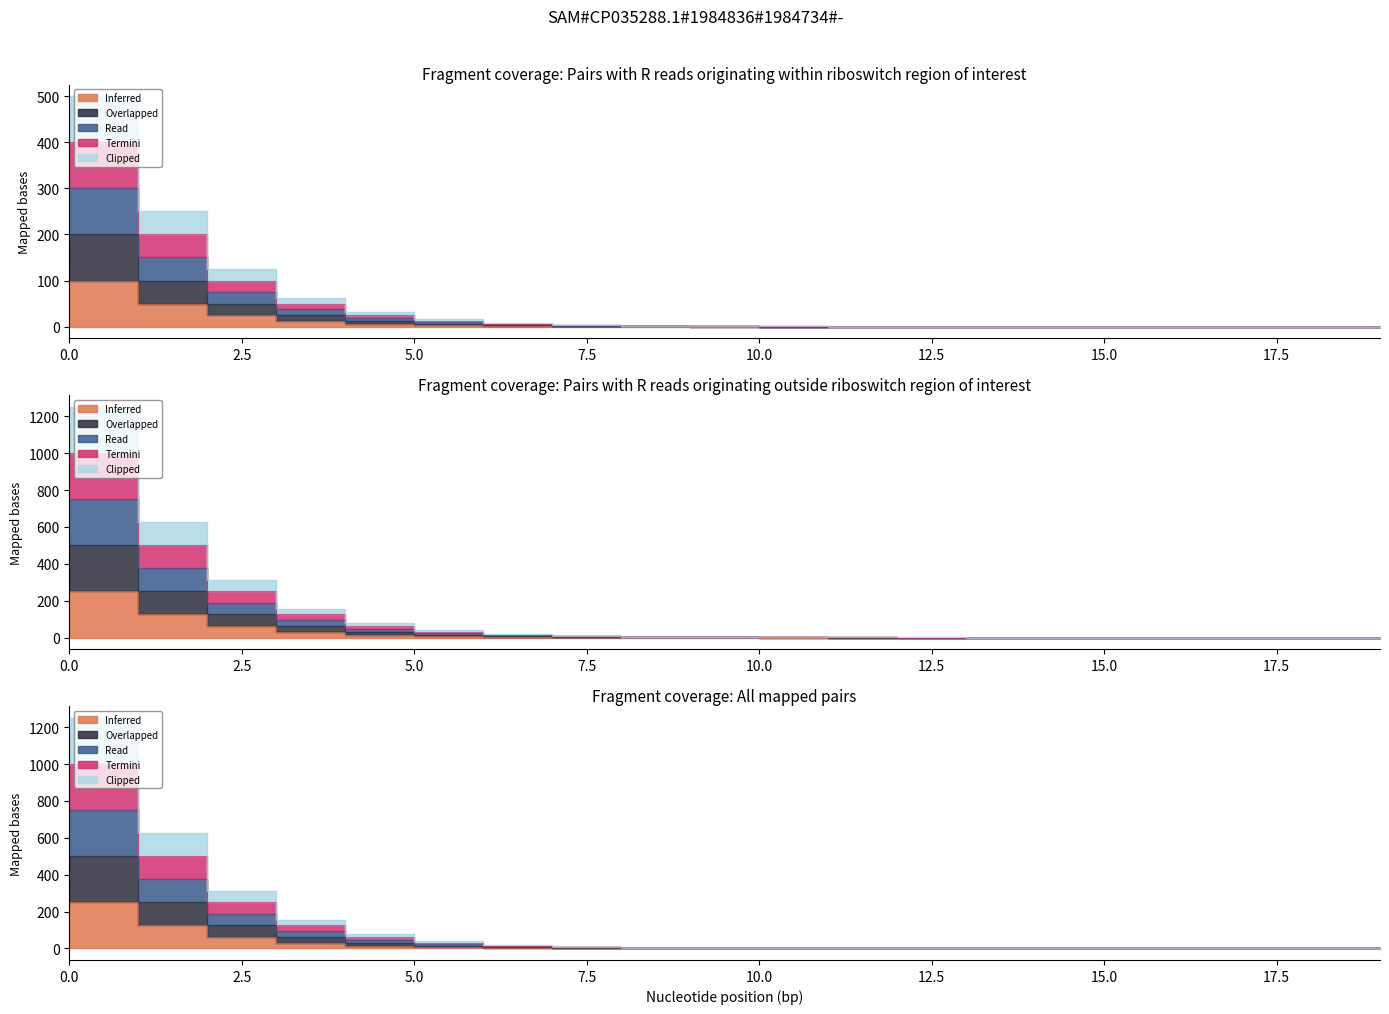

What is the value of the Row 1 point at the 7th from the left?

7.8